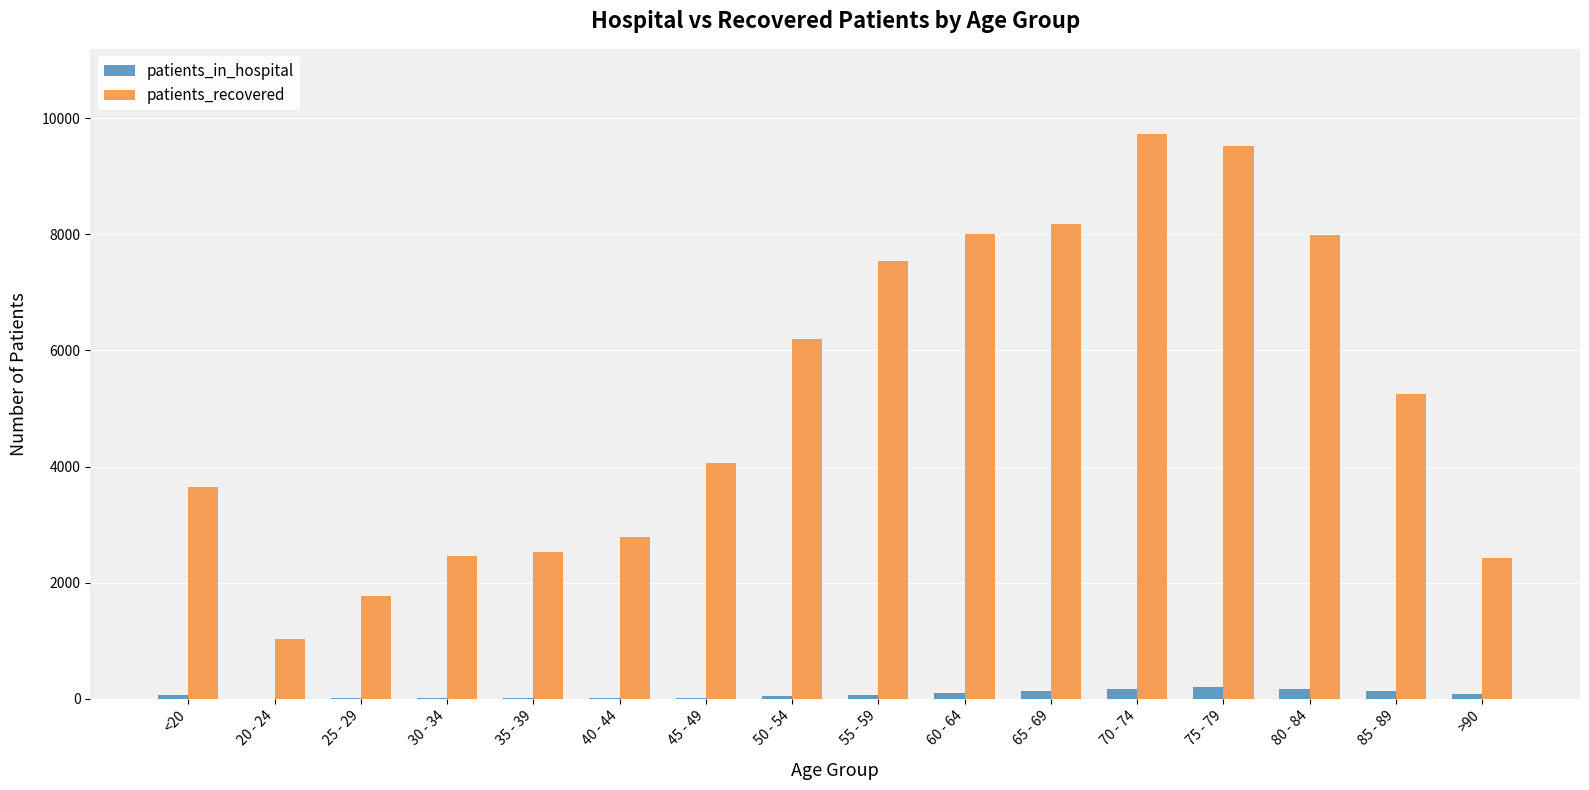

What is the total value across all series at 55 - 59?

7613